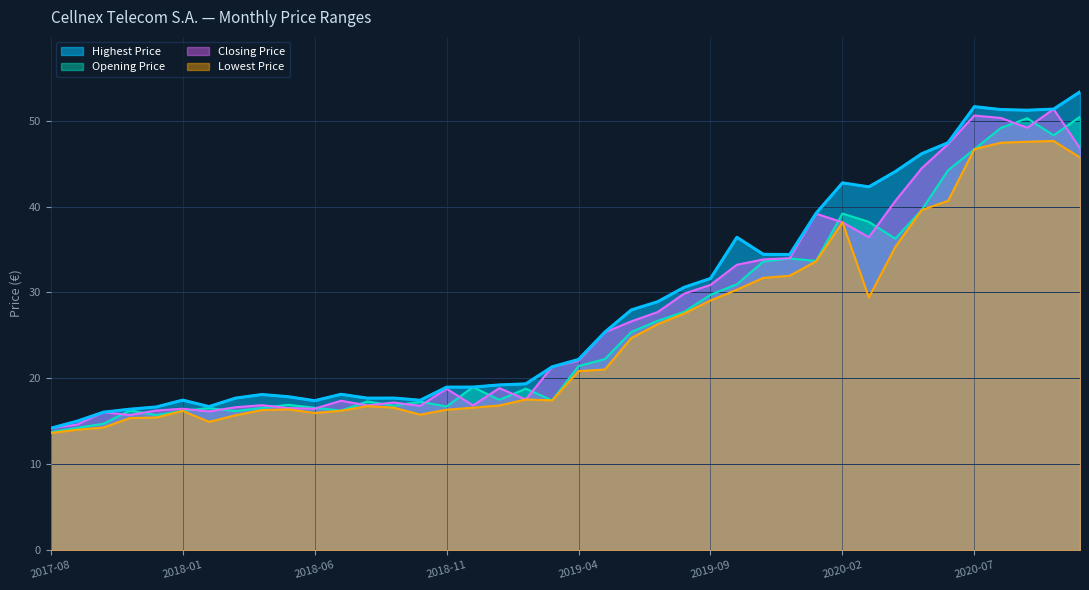

Which label corresponds to the largest value in the chart?

2020-11